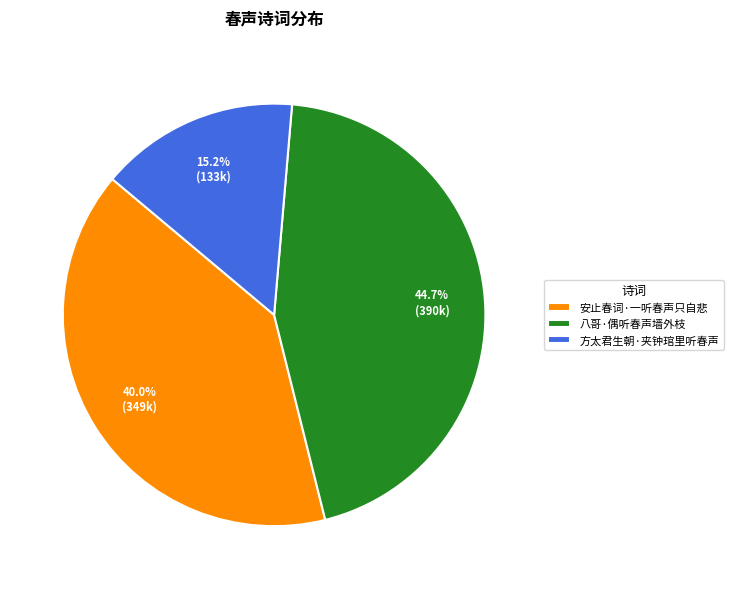

Which category has the biggest portion of the pie?

八哥·偶听春声墙外枝